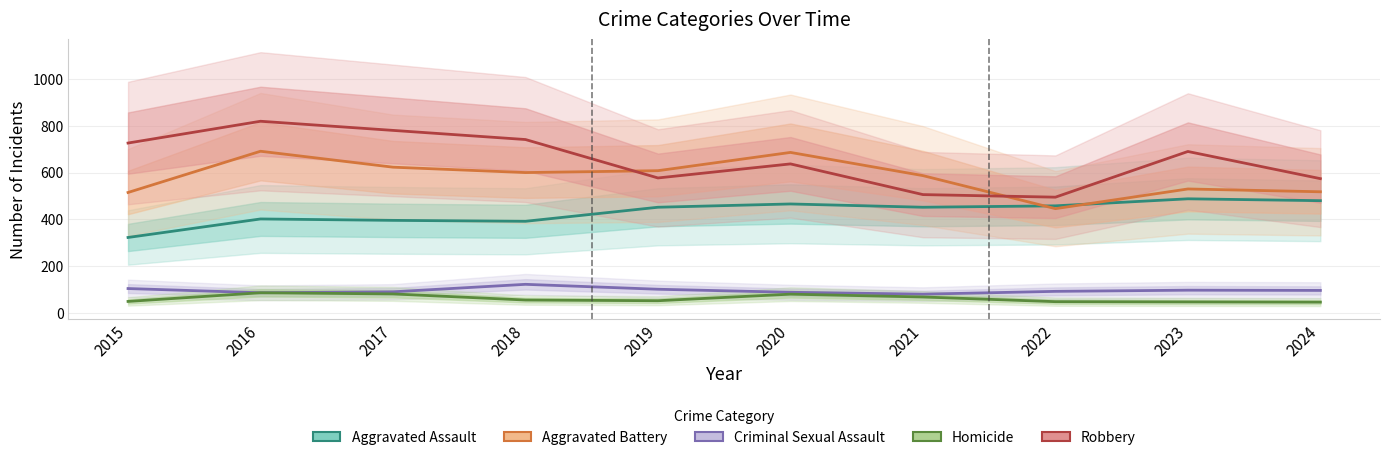

At 2016, list the series in order from largest to smallest.

Robbery, Aggravated Battery, Aggravated Assault, Criminal Sexual Assault, Homicide